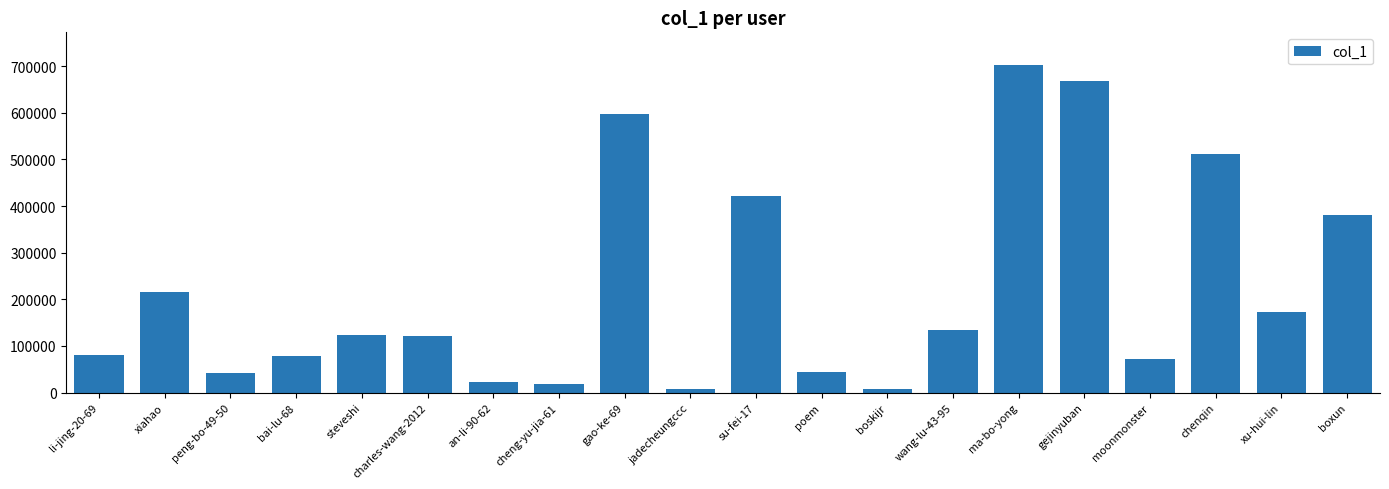

What is the difference between the values at chenqin and charles-wang-2012?

389421